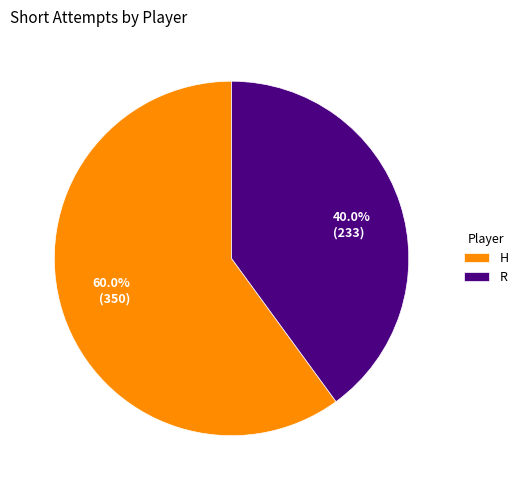

To the nearest percent, what portion does R represent?

40%